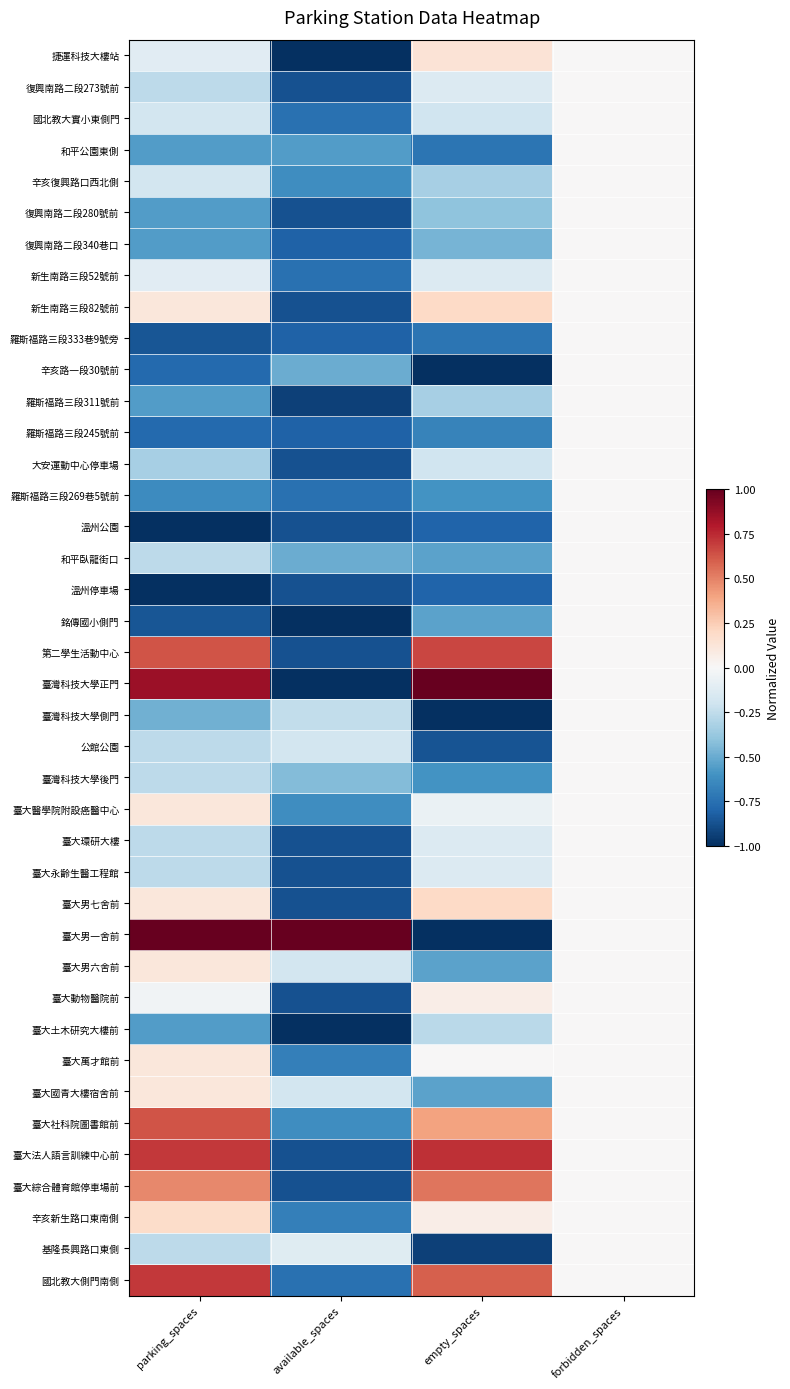

At which category does the chart reach its minimum across all series?

available_spaces